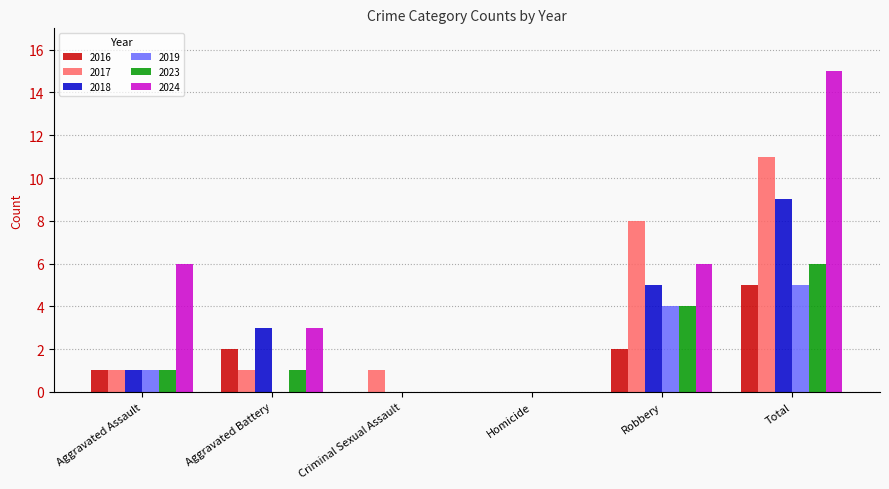

Read the 2024 value at Aggravated Assault, to the nearest 10.

10